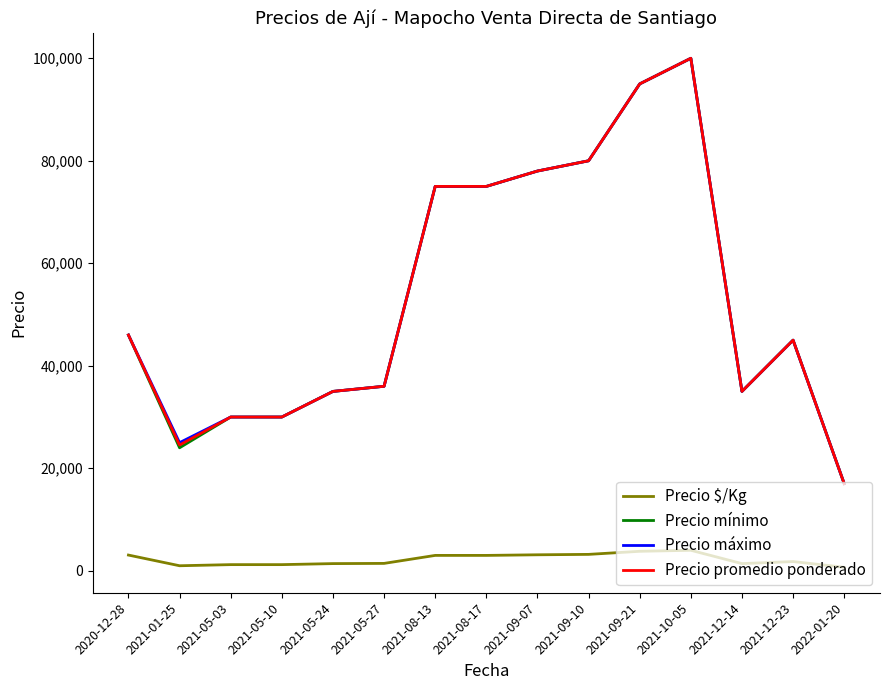

At how many categories does at least one series exceed 60347?

6